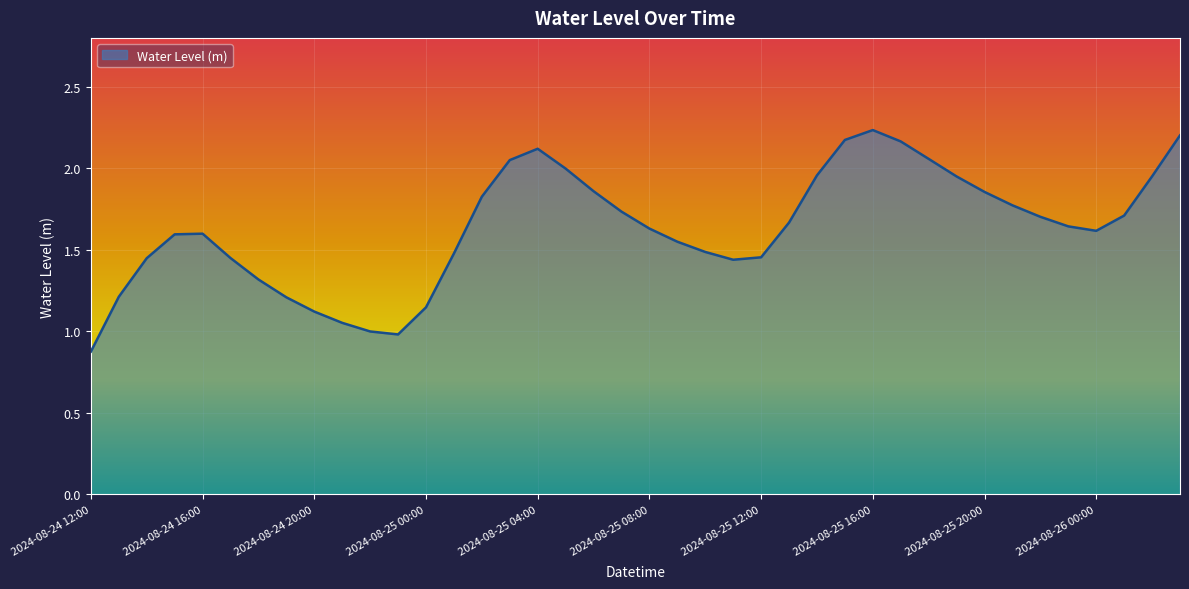

What is the smallest value displayed?

0.9